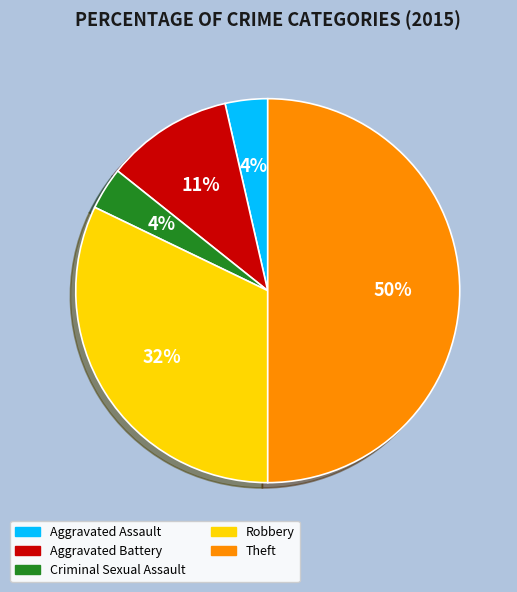

Which has a higher value, Theft or Aggravated Battery?

Theft